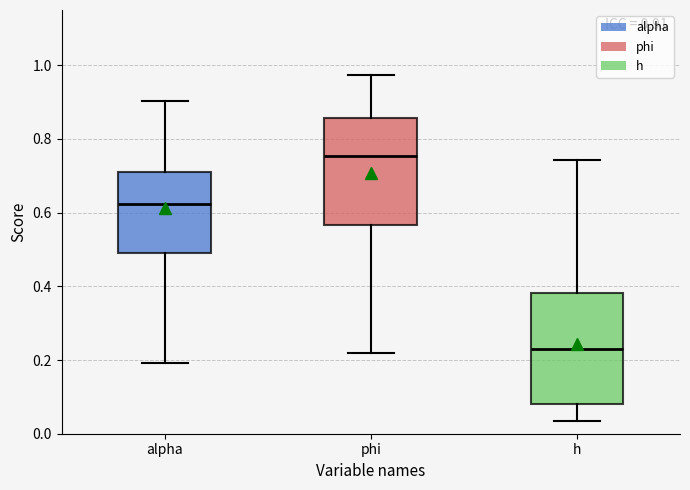

Which box has the highest median line?

phi